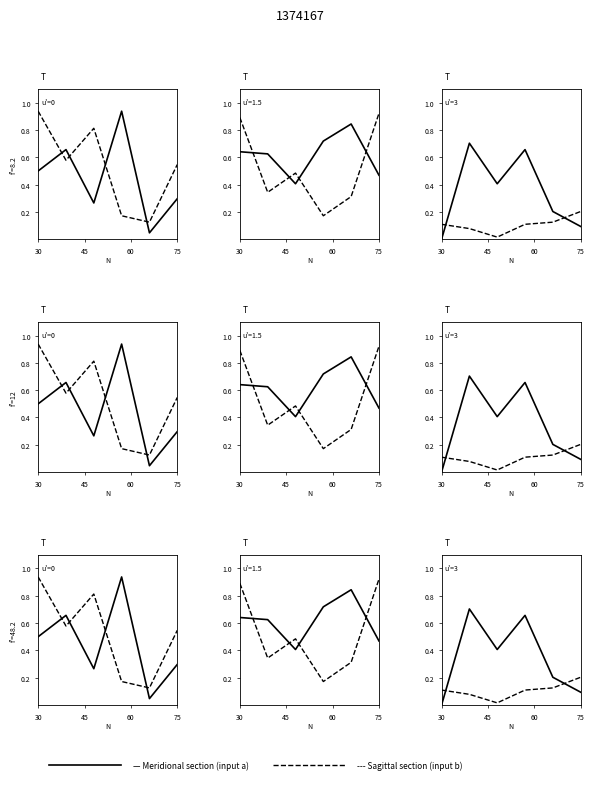

True or false: destination (b) has a value of 0.1 at 45.

False